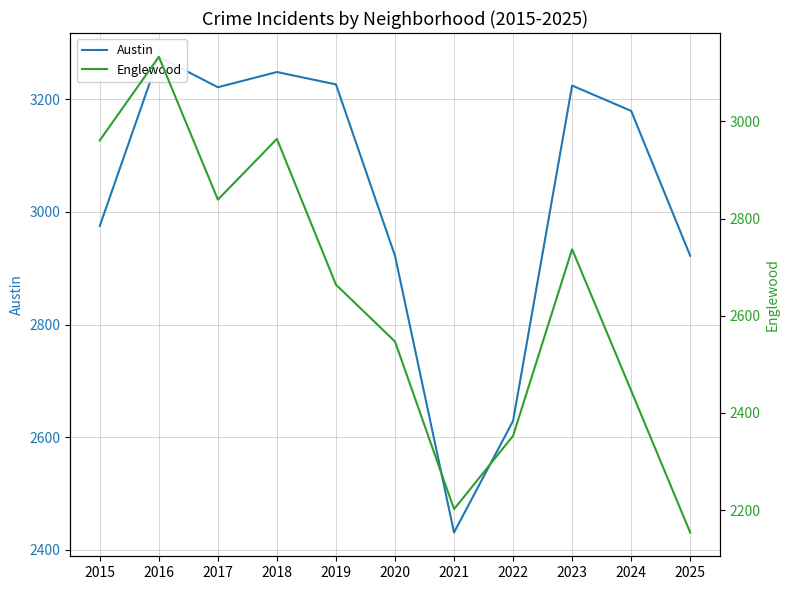

Which series has the widest spread of values?

Englewood